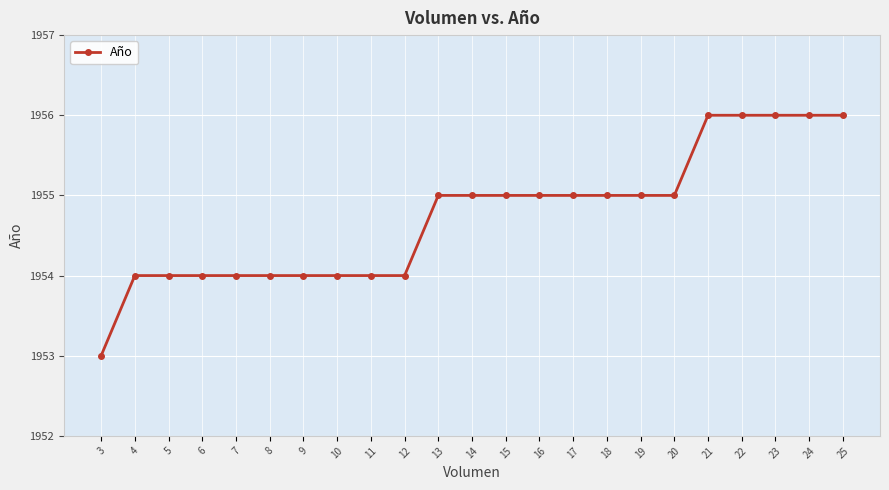

What is the approximate value at 22?

1956